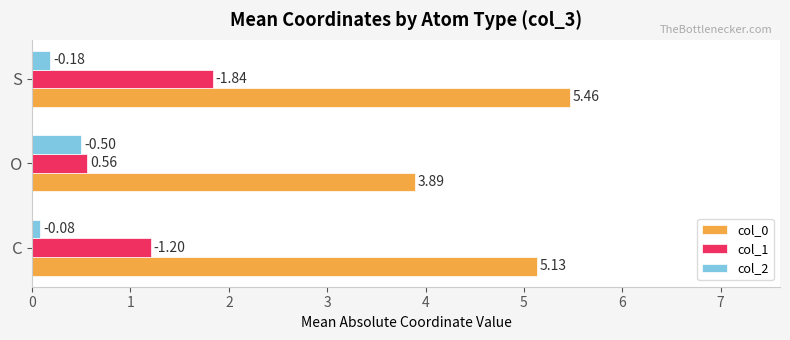

What are all the series names shown in the legend?

col_0, col_1, col_2